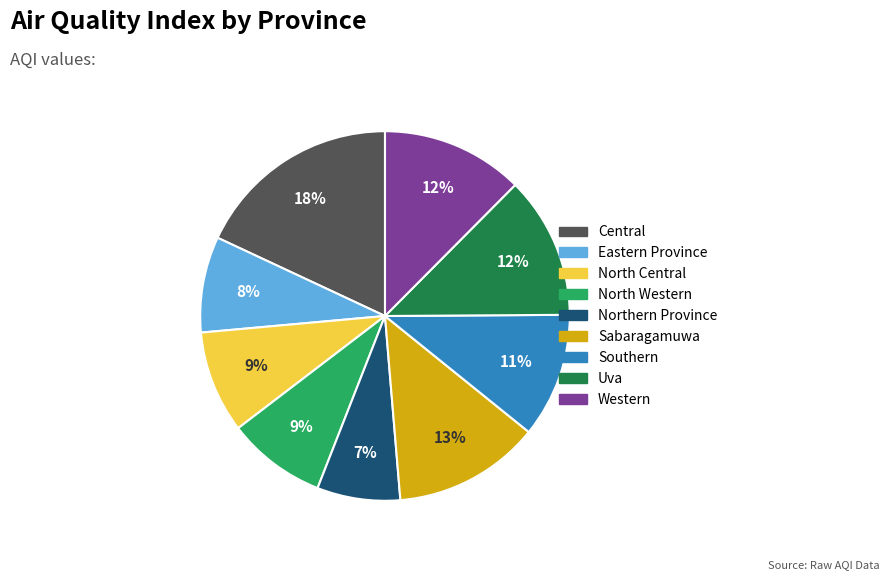

To the nearest percent, what is the combined percentage of Central and Uva?

30%